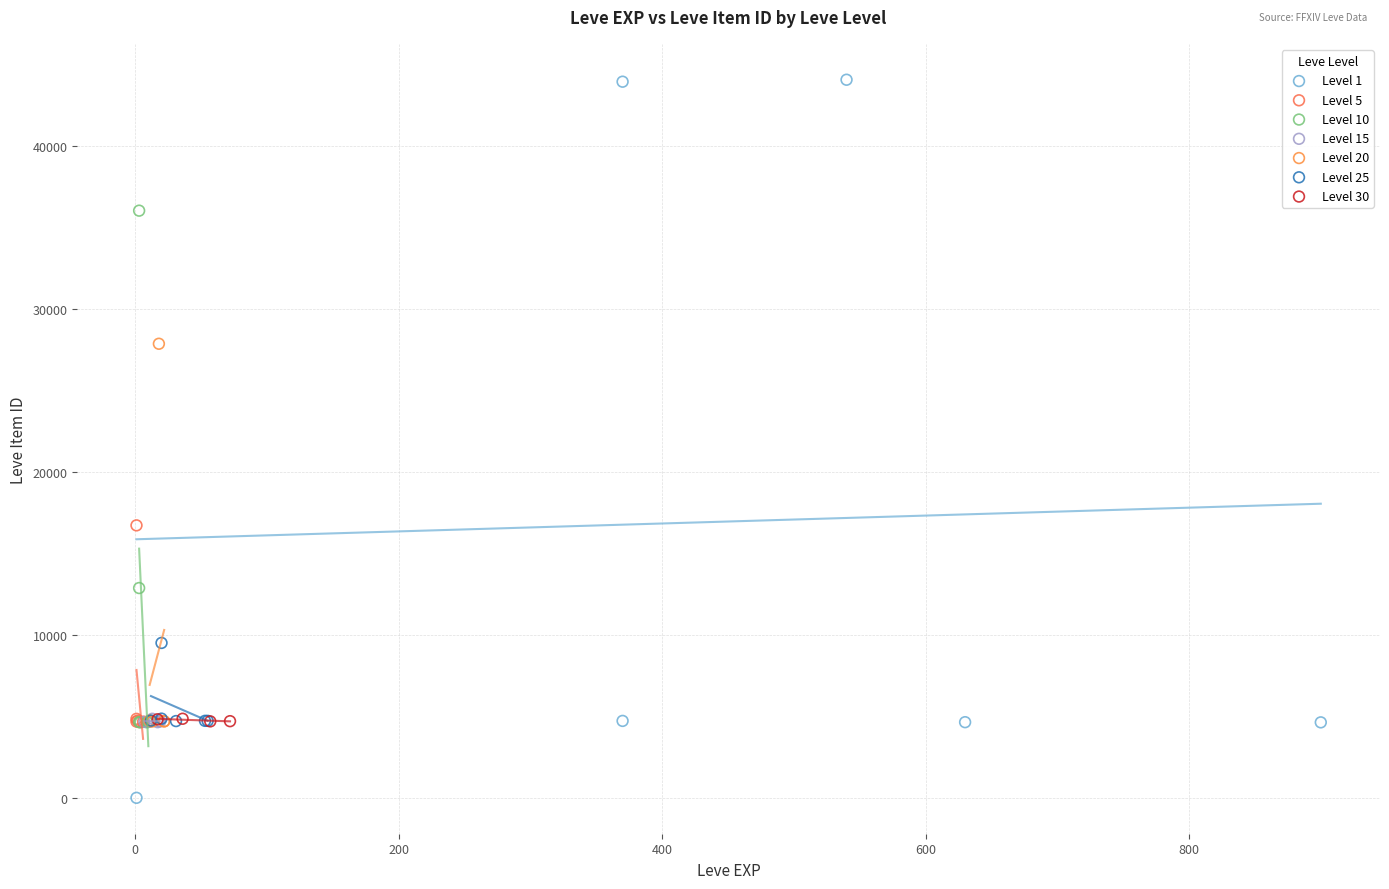

Which series contains the lowest Y value?

Level 1